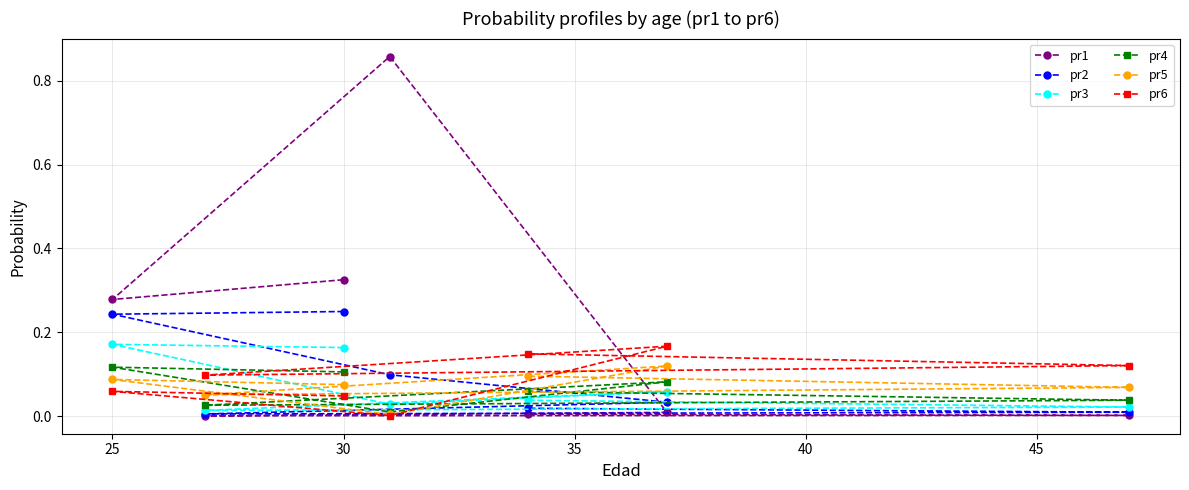

True or false: pr4 has more than 0 interior local peaks.

True